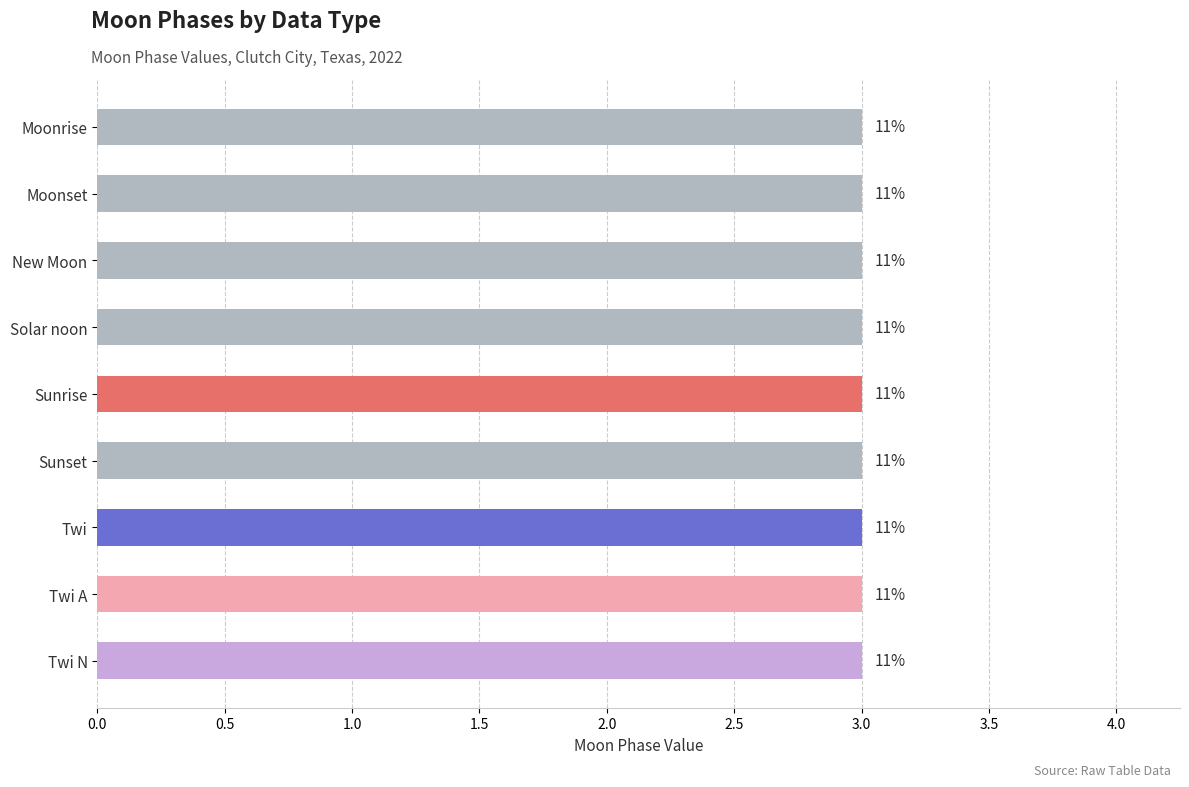

What is the label of the 8th bar from the left?

Moonset